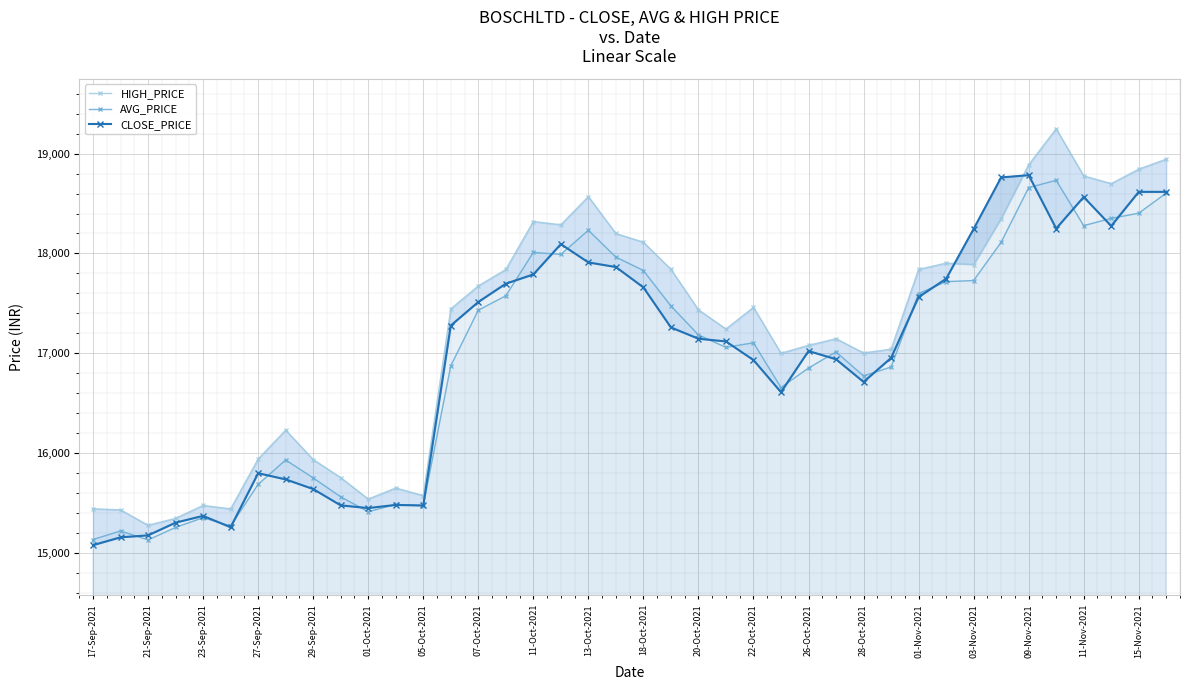

What is the smallest value displayed?

15076.0